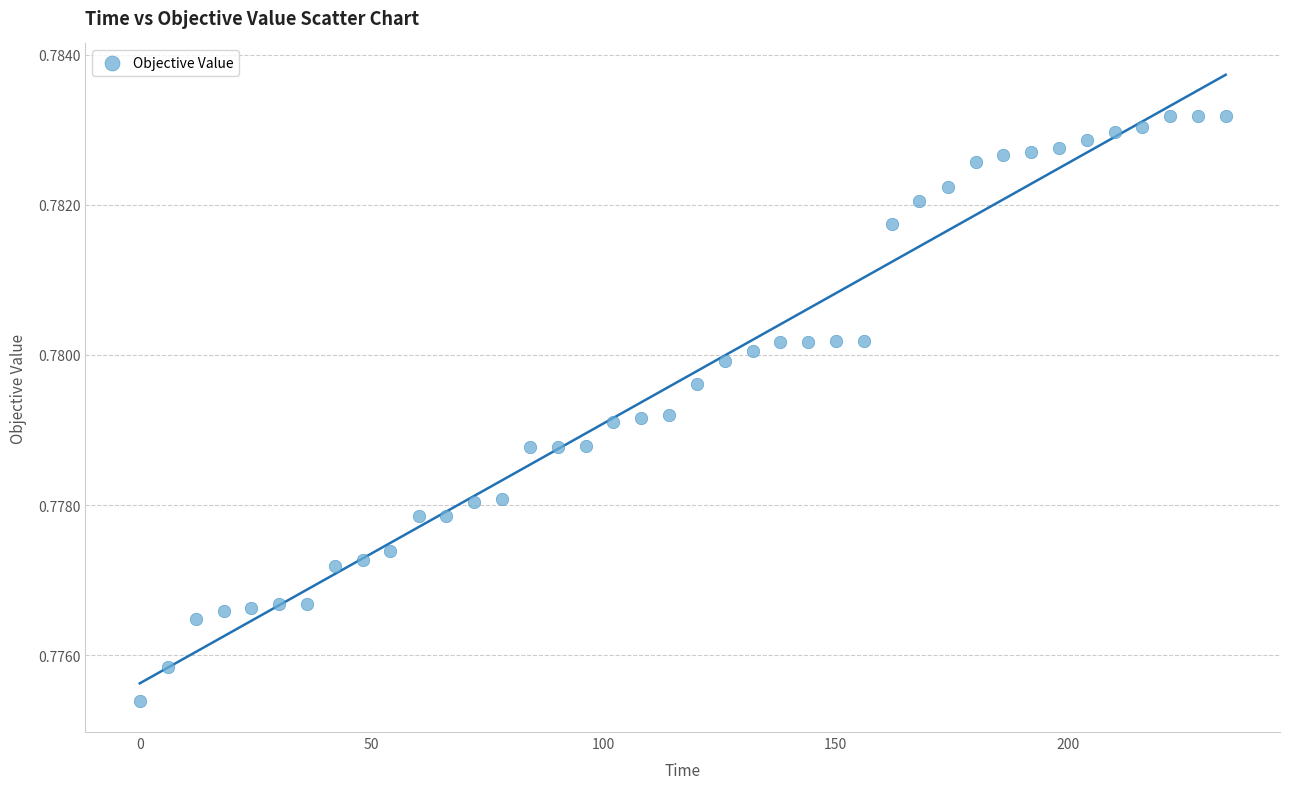

What is the range of X values (max minus min)?

234.0